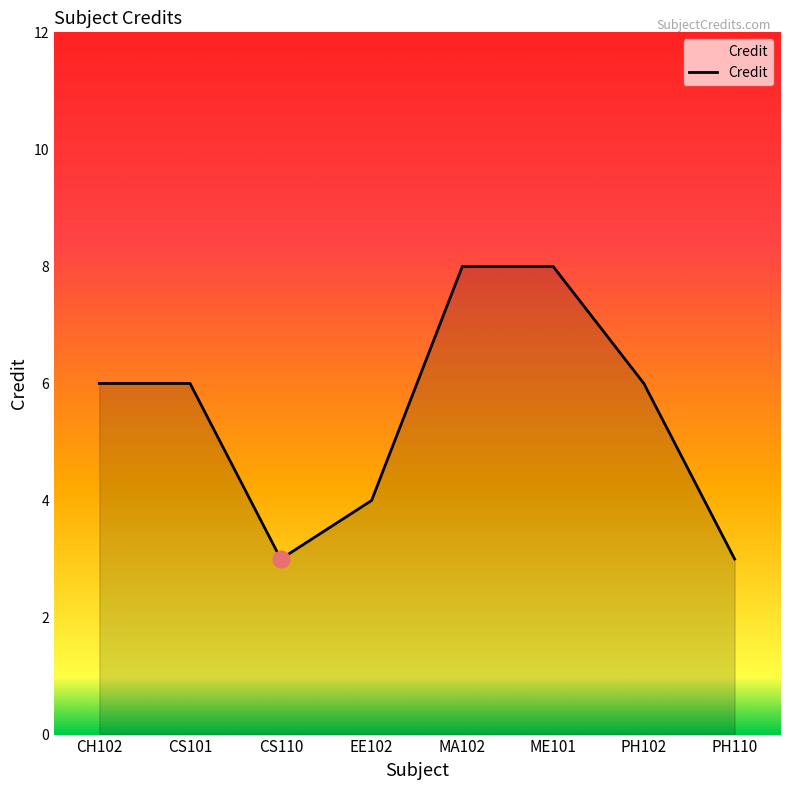

Where is the first local minimum?

CS110